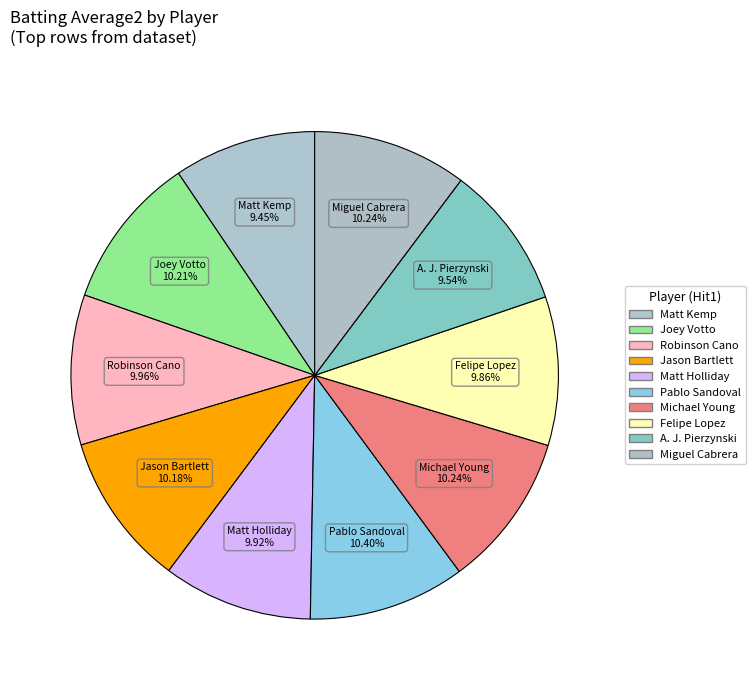

How many slices are in this pie chart?

10